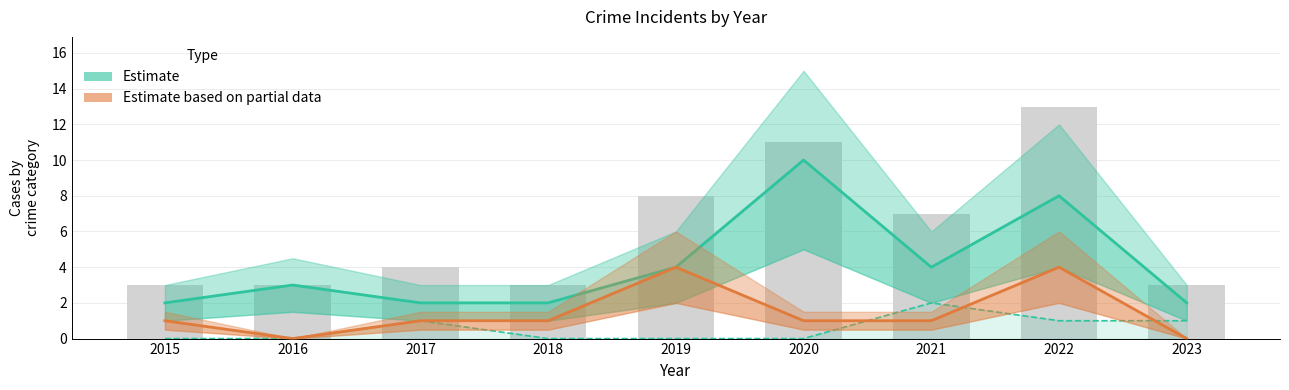

What is the highest value of the Aggravated Assault (Estimate) series?

2